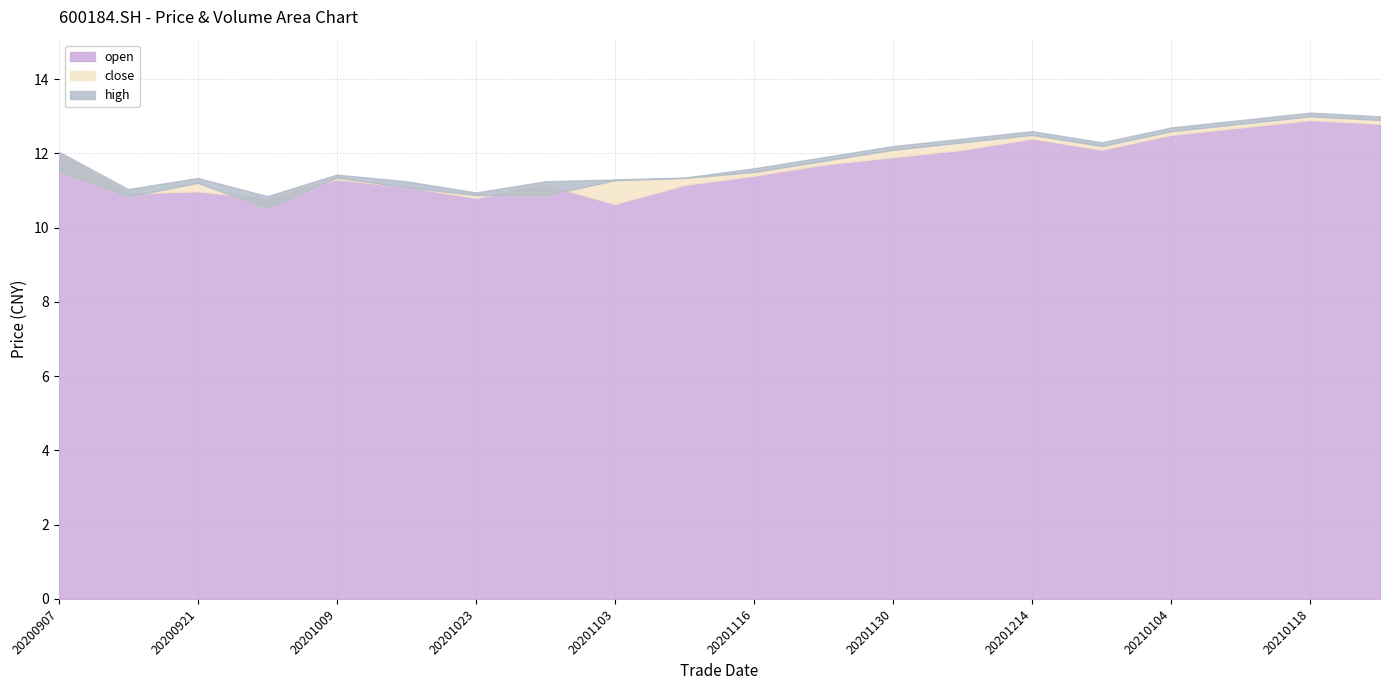

Is it true that amount equals 15022.3 at 20201009?

False